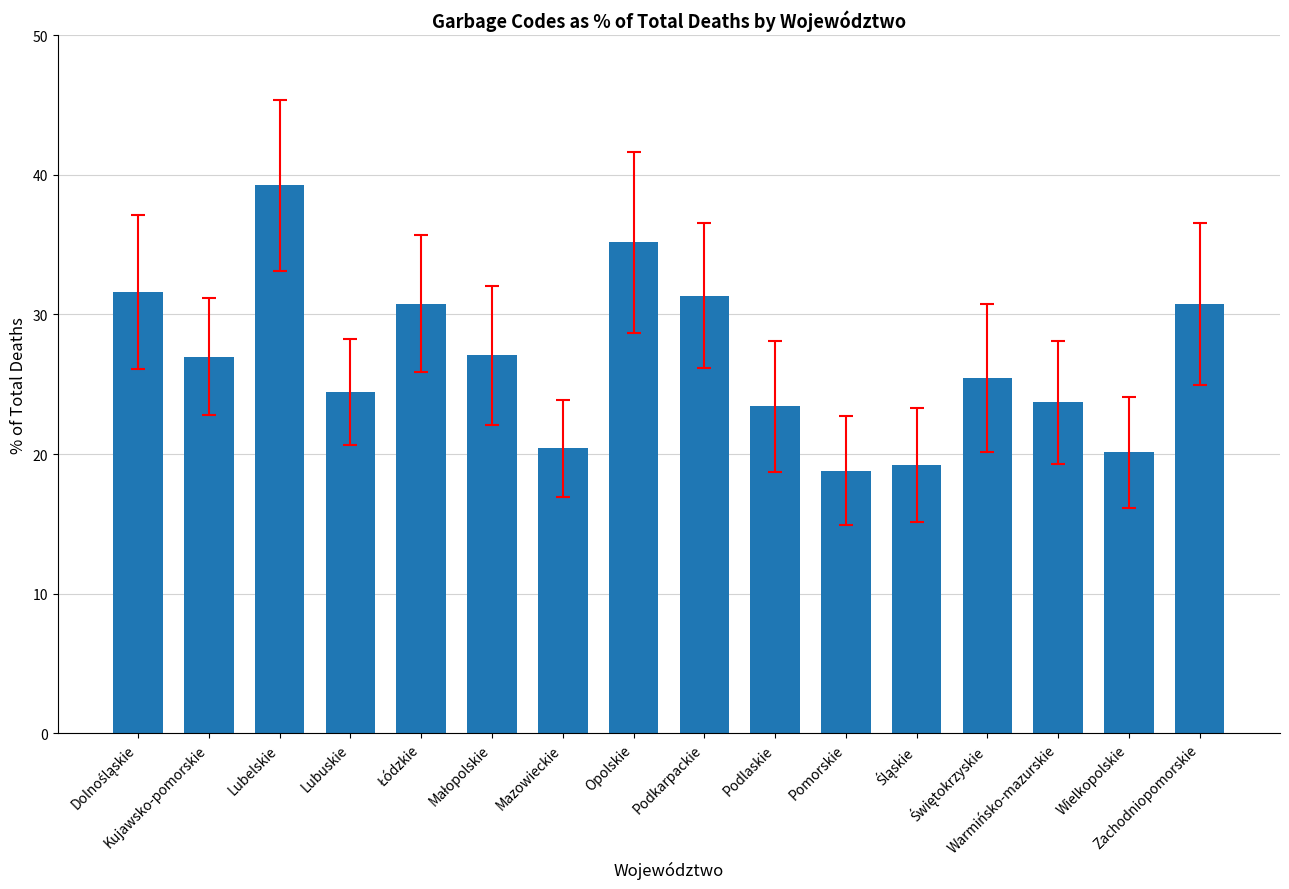

What is the difference between the maximum and minimum values?

20.4